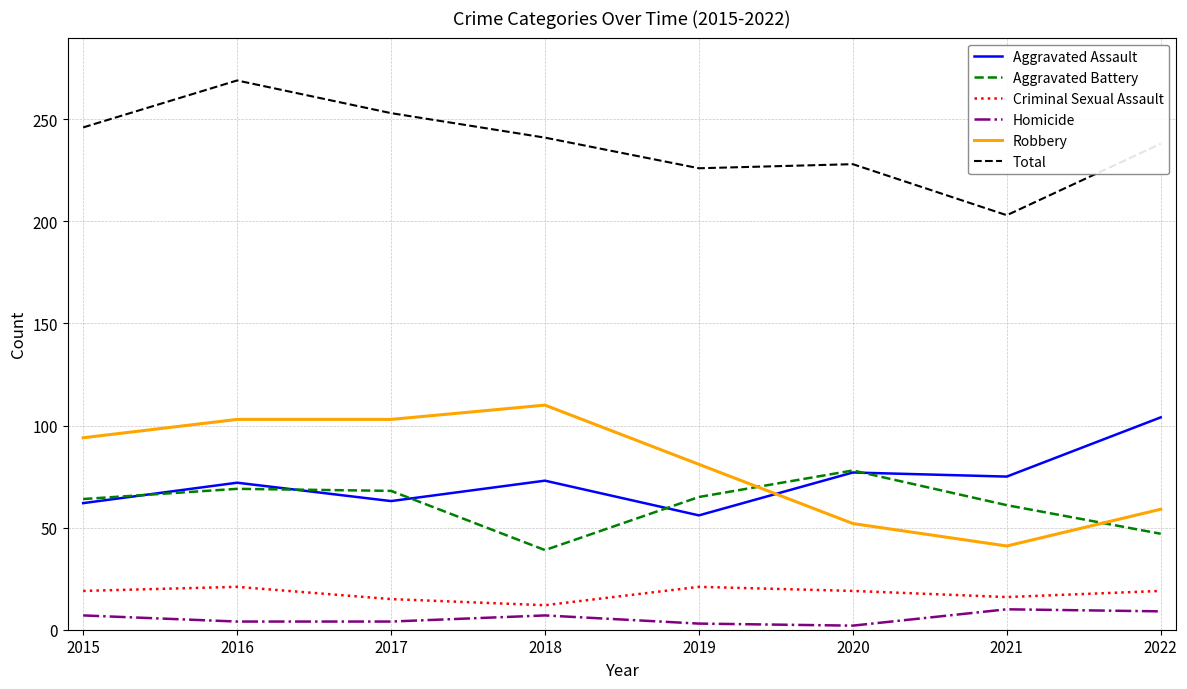

What is the lowest value of the Aggravated Battery series?

39